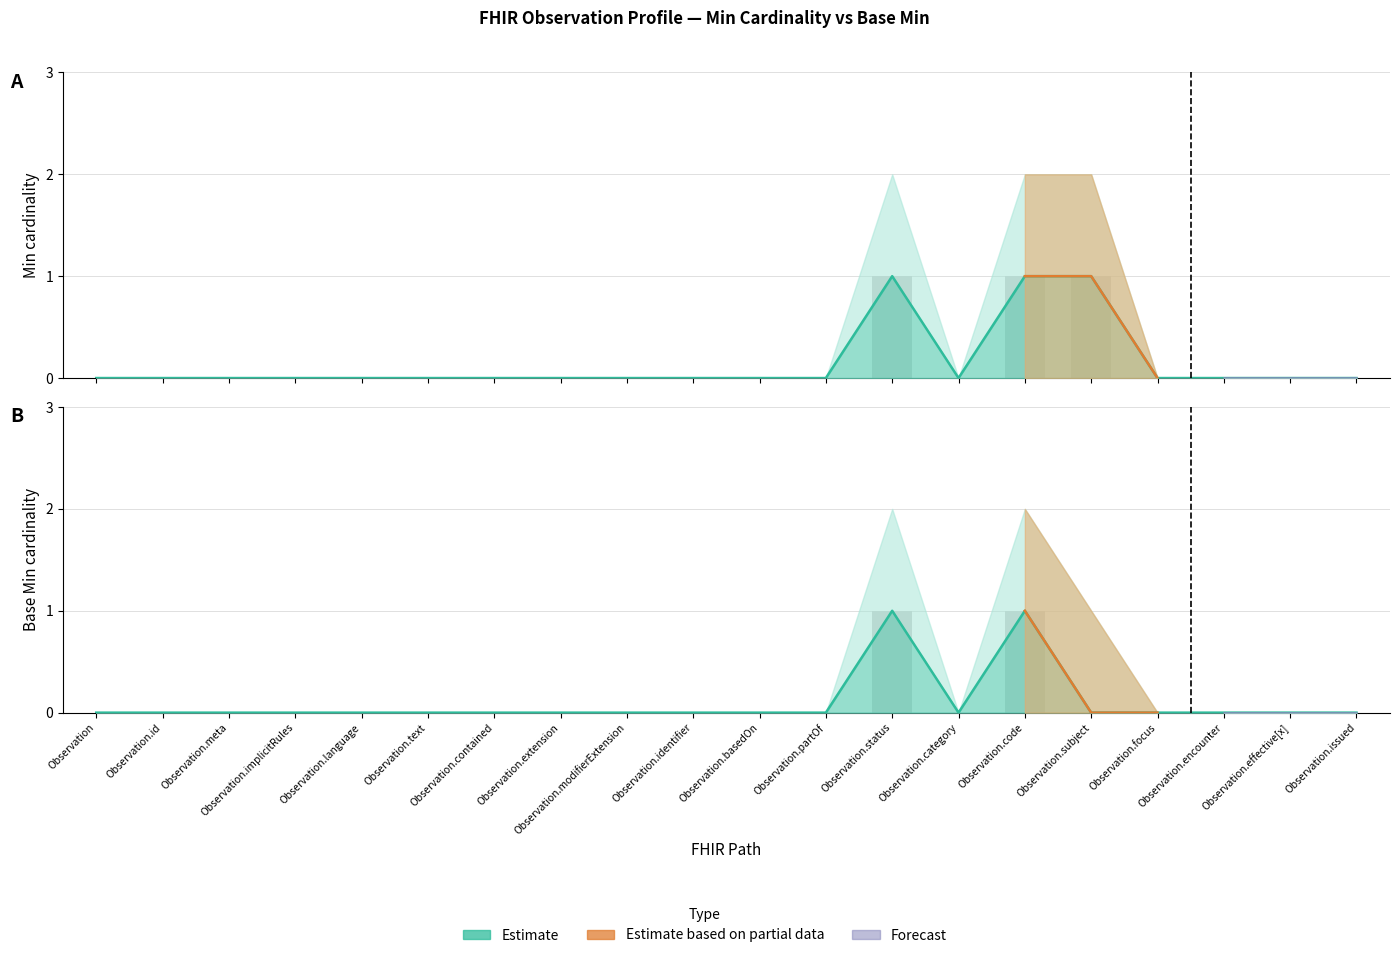

How many data points does each series have?

20